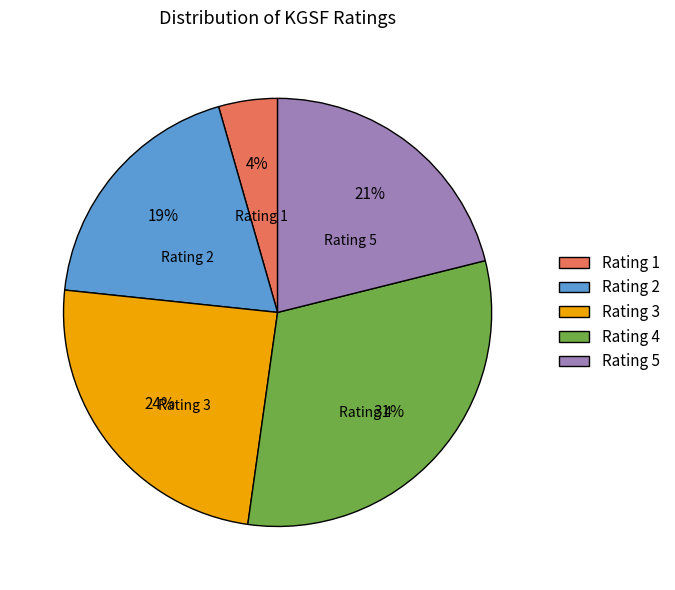

Combined, do Rating 4 and Rating 3 account for over 50%?

Yes